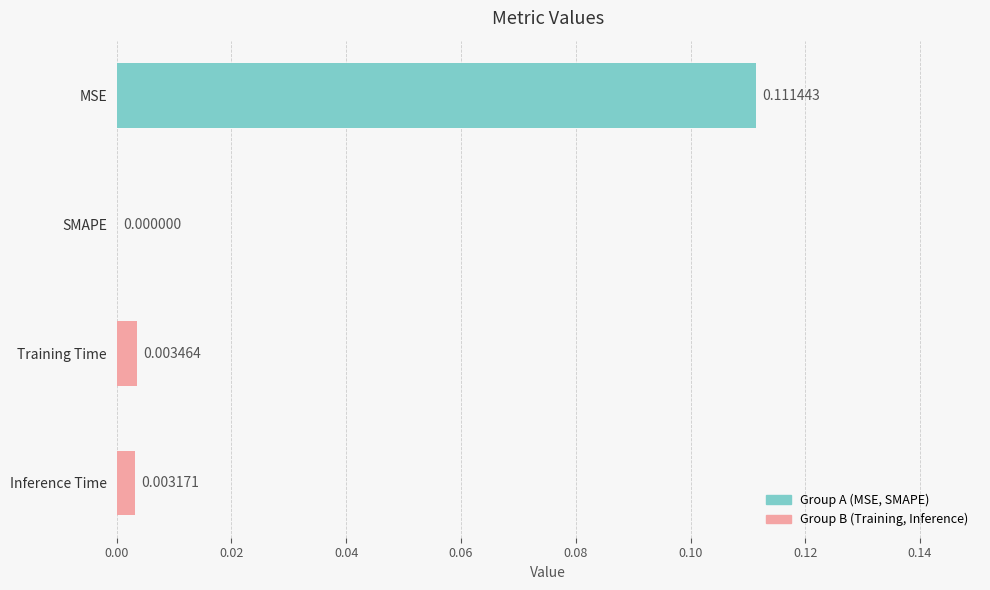

At which category does the chart reach its peak across all series?

MSE